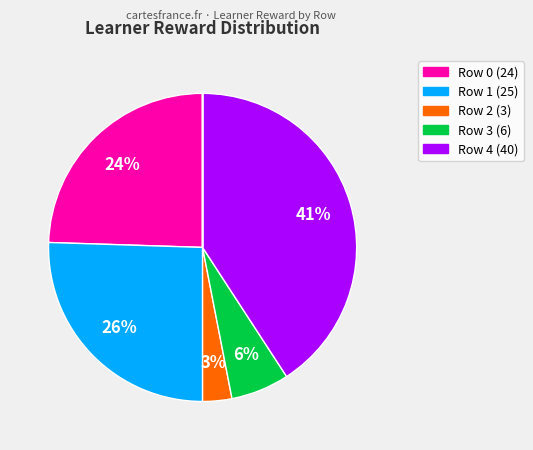

Is there any slice that represents more than half of the pie?

No